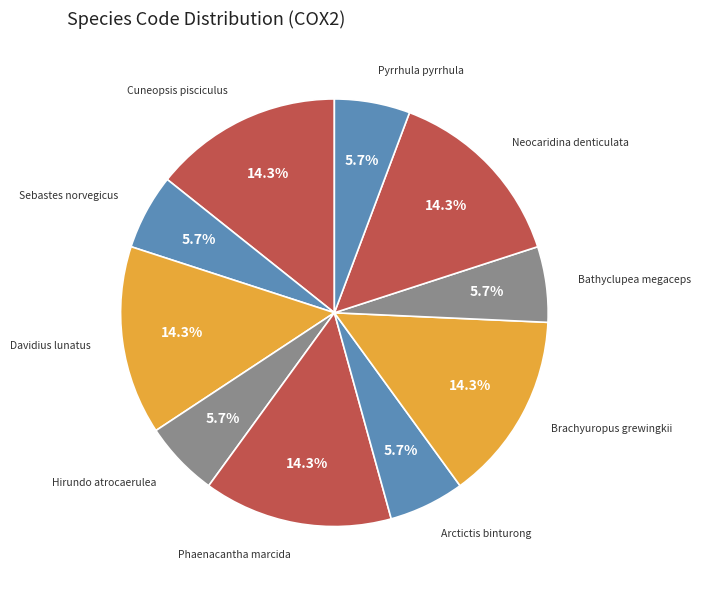

How many segments does this pie chart have?

10